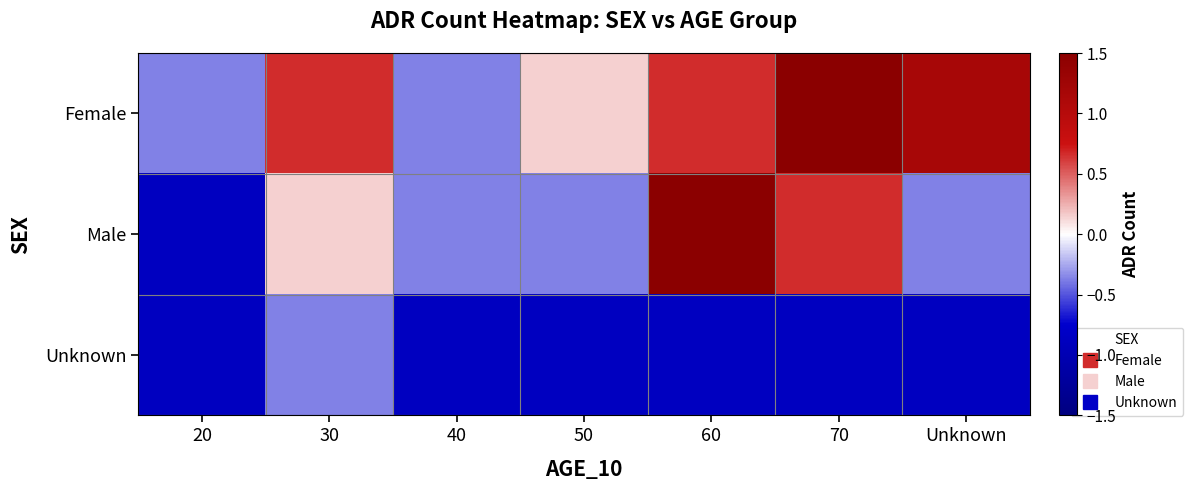

At which category does the chart reach its peak across all series?

70